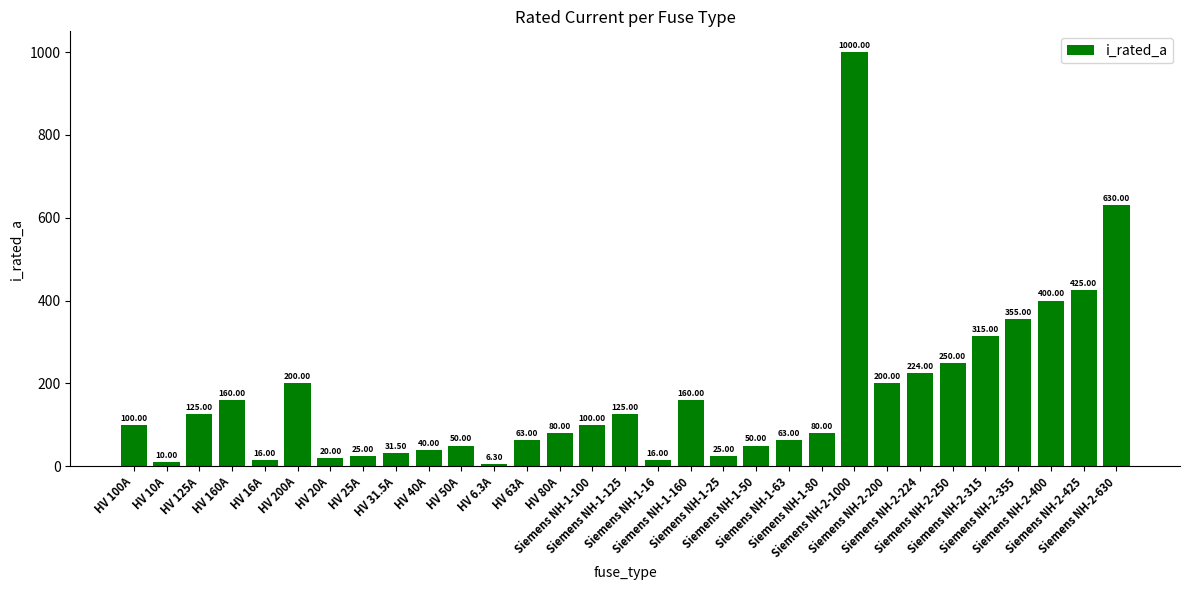

Approximately how many times larger is the value at Siemens NH-1-63 compared to Siemens NH-1-50?

1.3